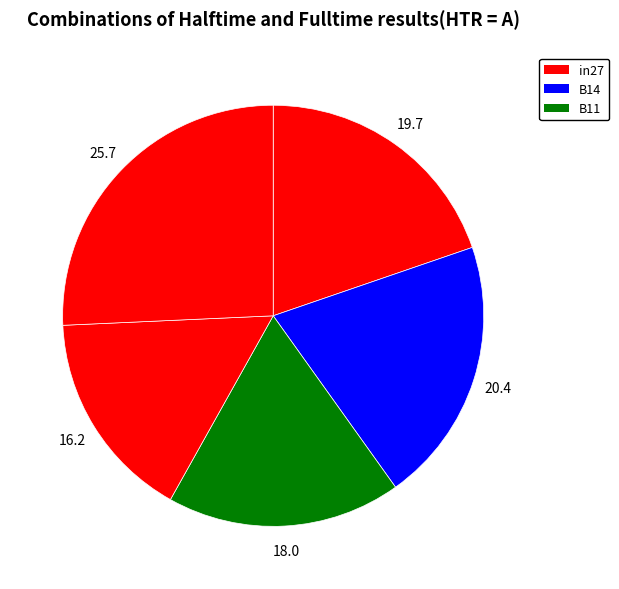

How many segments does this pie chart have?

5